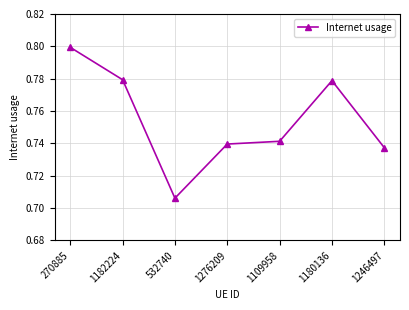

How many lines are shown in the chart?

1